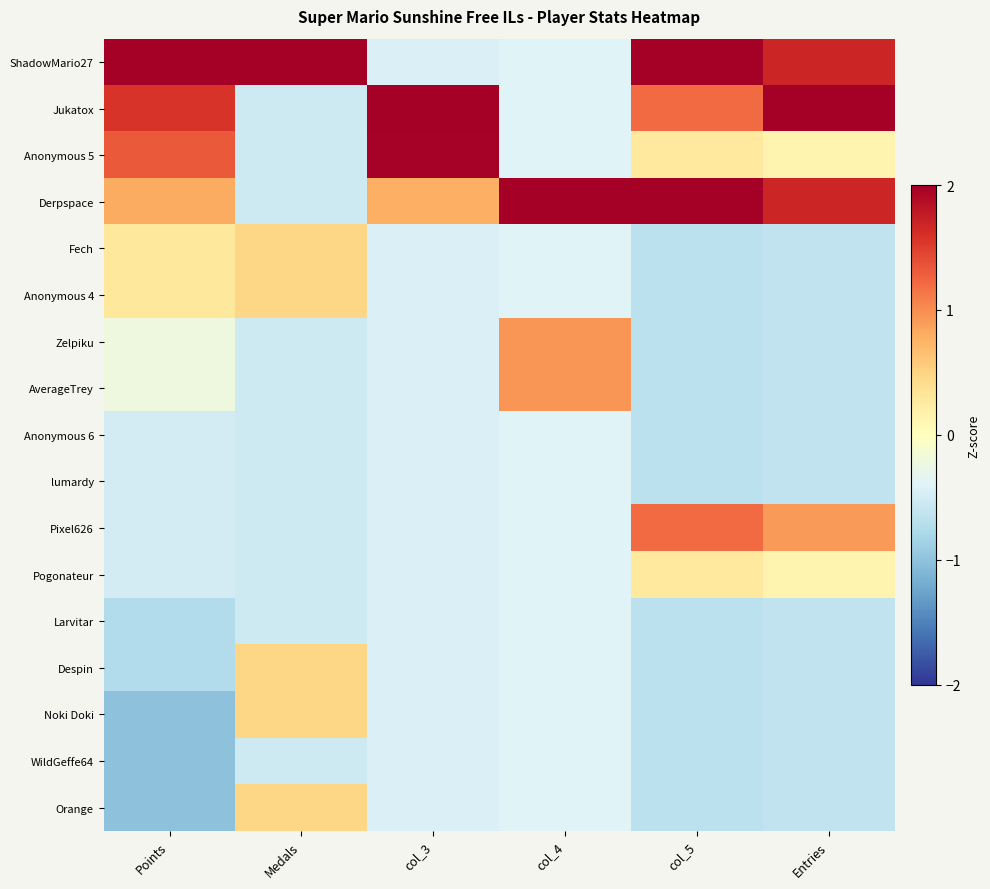

Which label corresponds to the smallest value in the chart?

Points